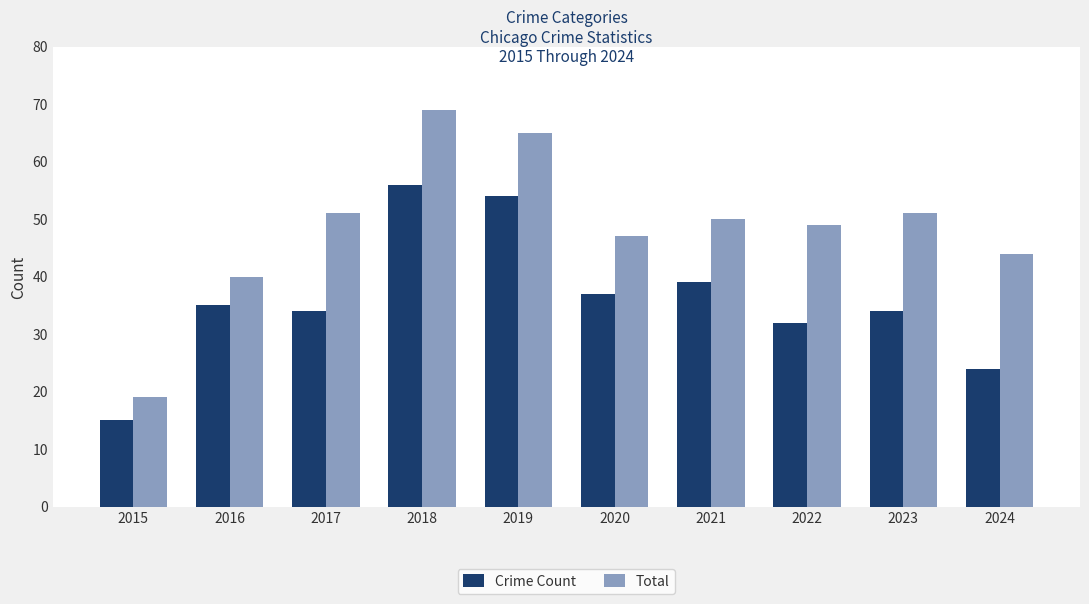

Read the Total value at 2019, to the nearest 5.

65